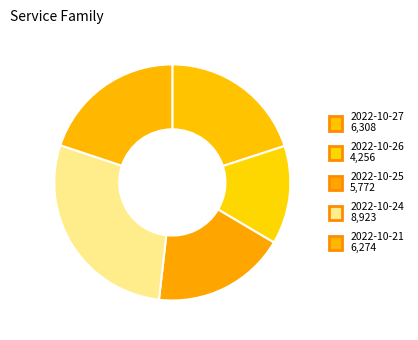

Between 2022-10-21 and 2022-10-25, which is larger?

2022-10-21